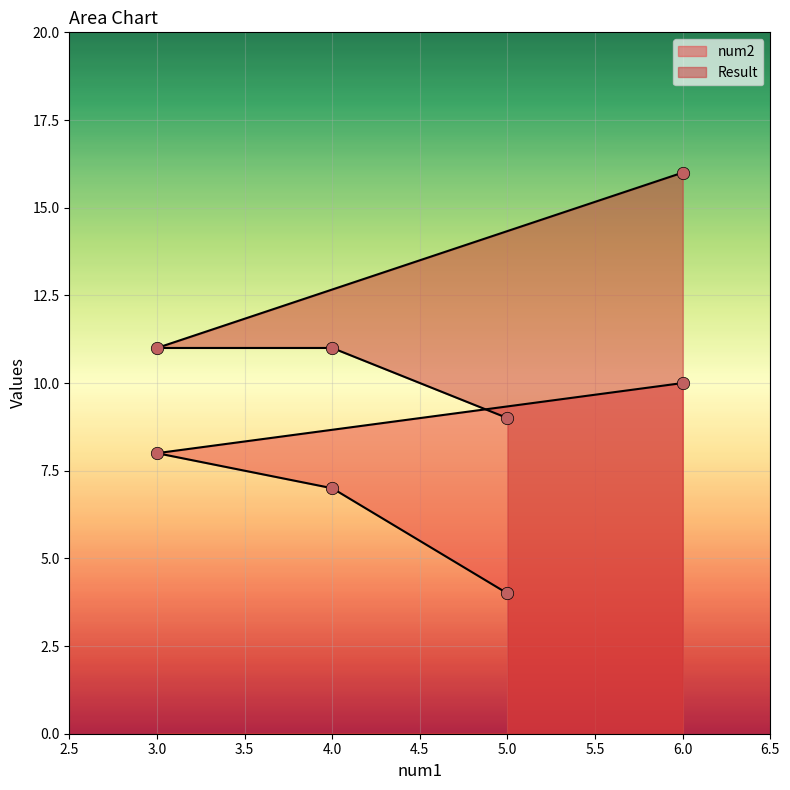

Which series reaches the maximum Y coordinate?

Result